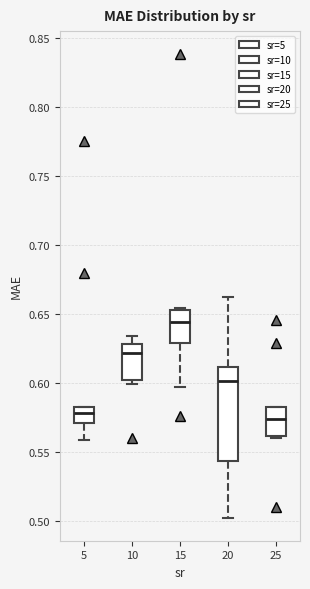

Where is the lower edge of the box at x = 25 on the y-axis? The values are not printed on the chart, so give them approximately, as read against the axis.

0.560